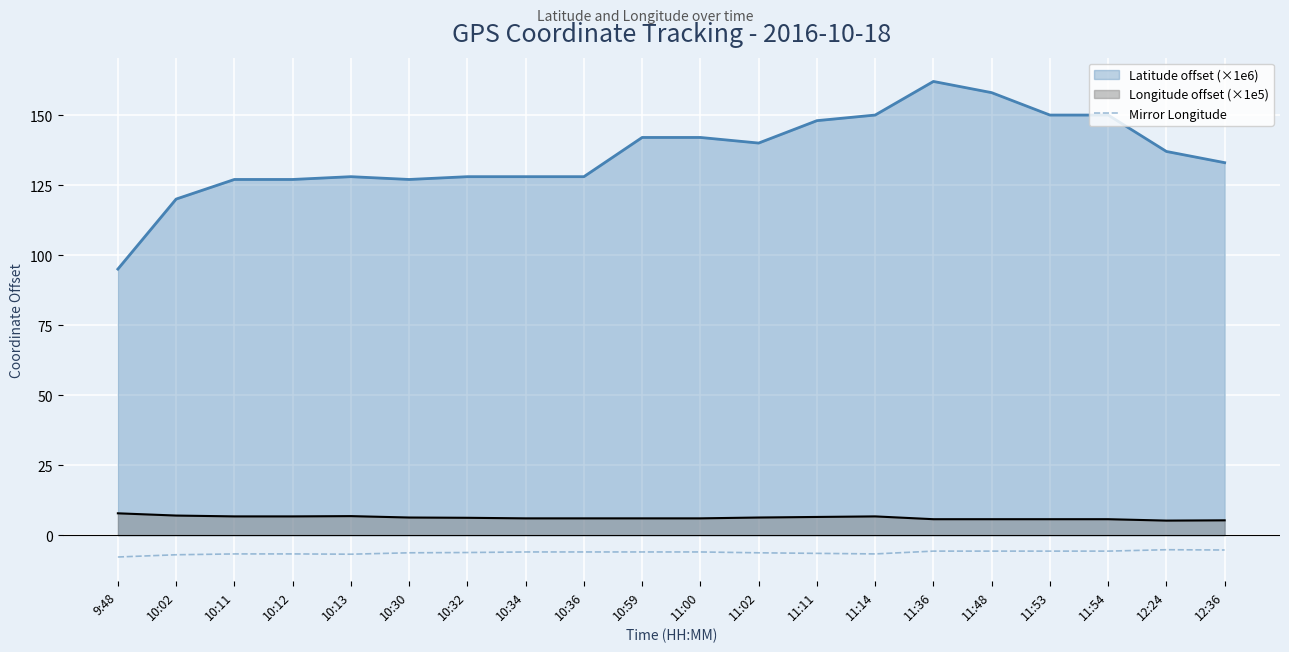

At 11:00, list the series in order from largest to smallest.

Latitude offset (×1e6), Longitude offset (×1e5), Mirror Longitude